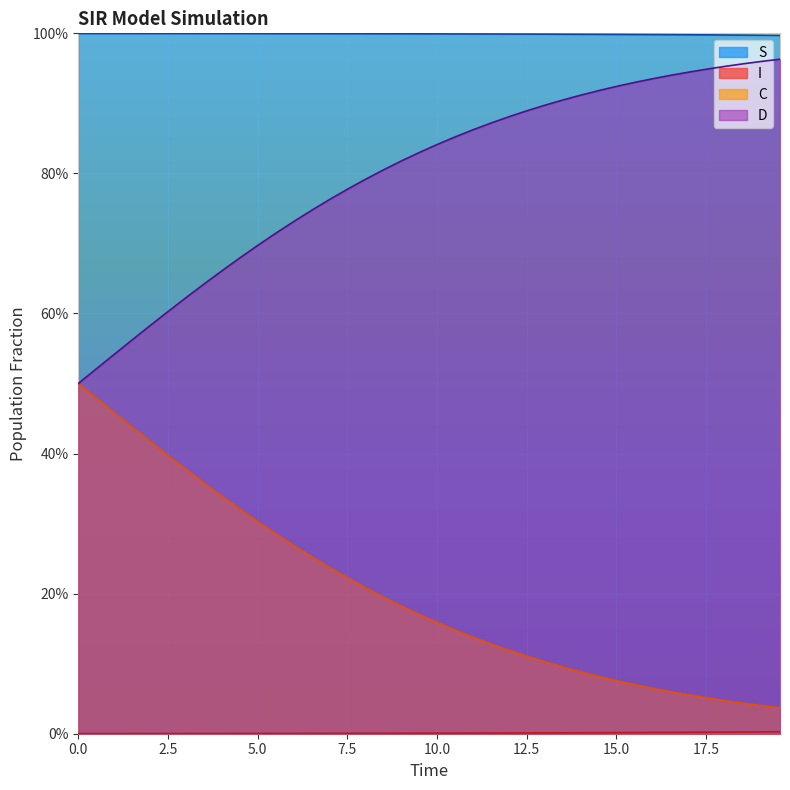

True or false: C and D cross at least once.

False